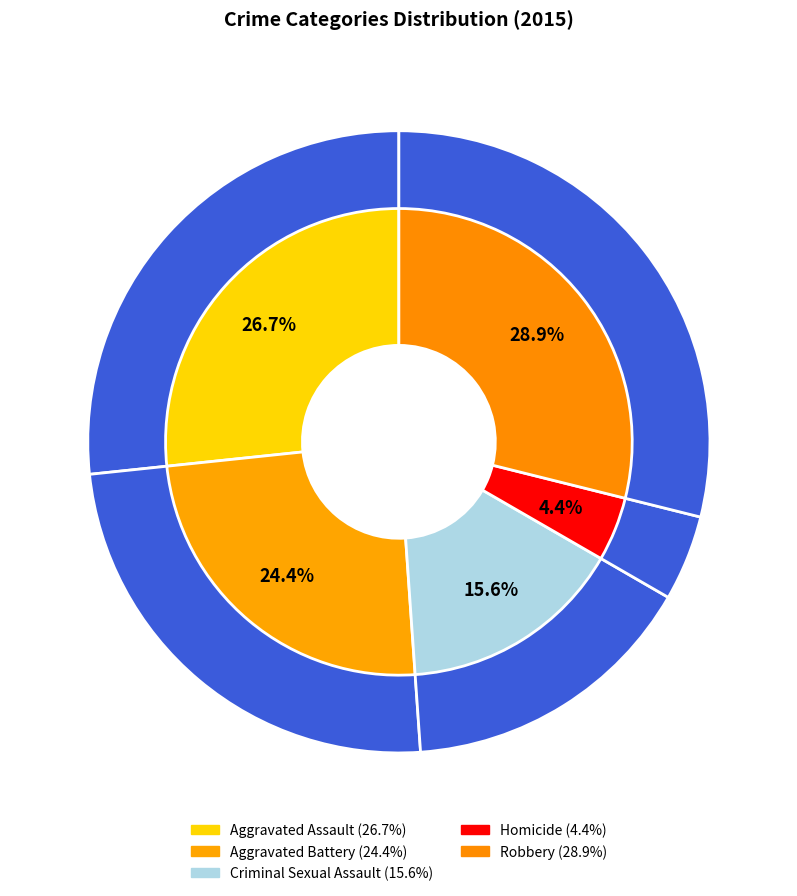

To the nearest percent, what is the average slice percentage?

20%